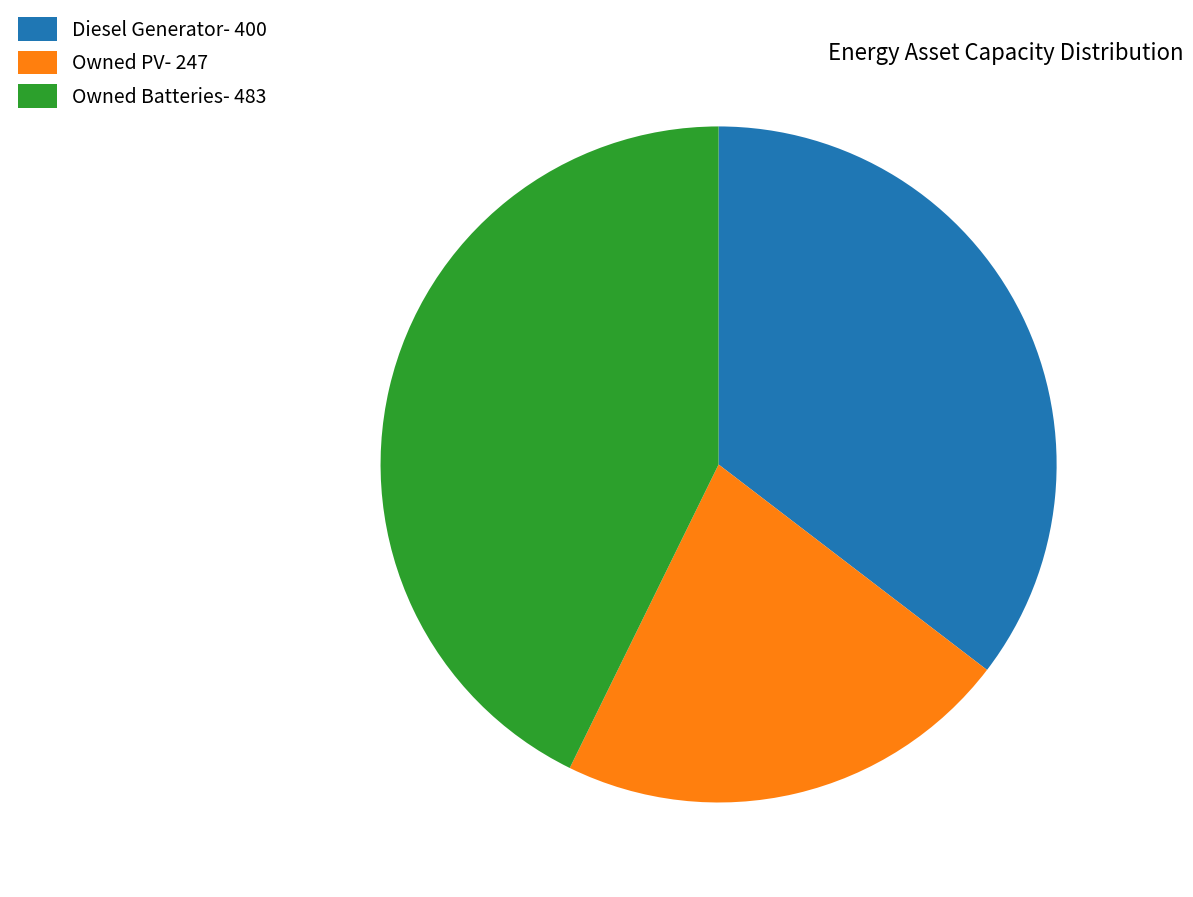

Is Owned Batteries the majority of the pie?

No